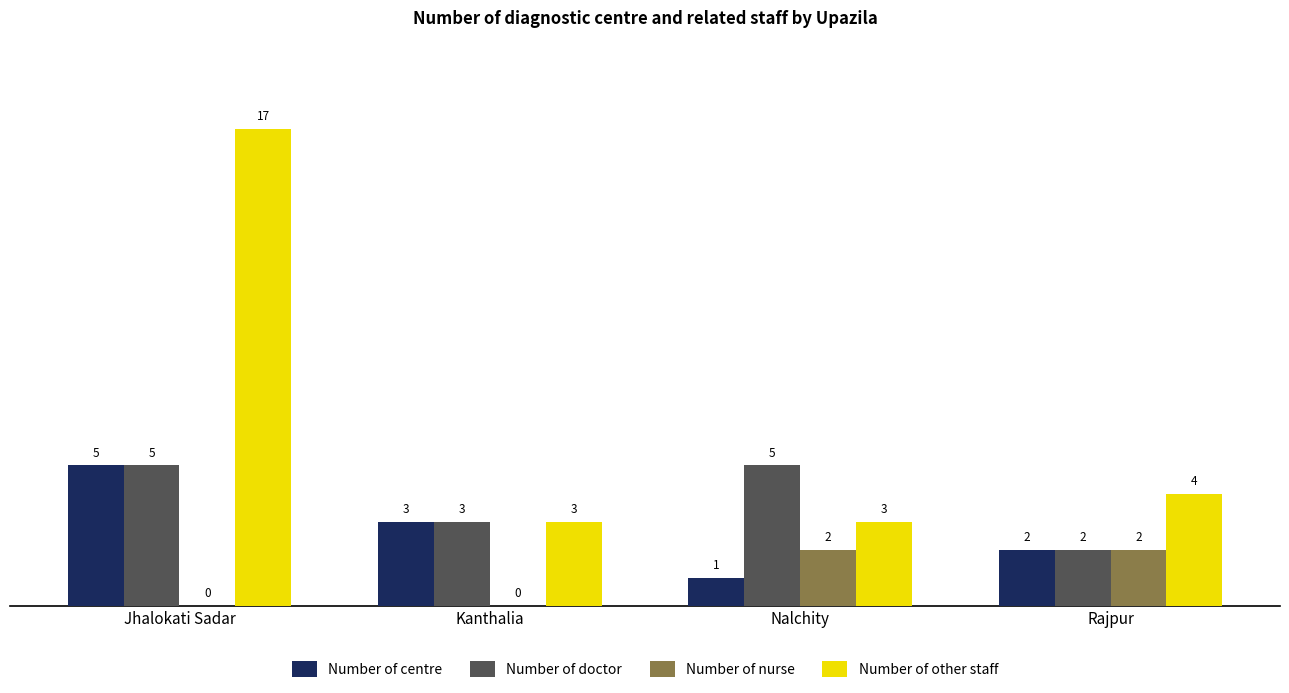

At which category is the sum across all series the highest?

Jhalokati Sadar